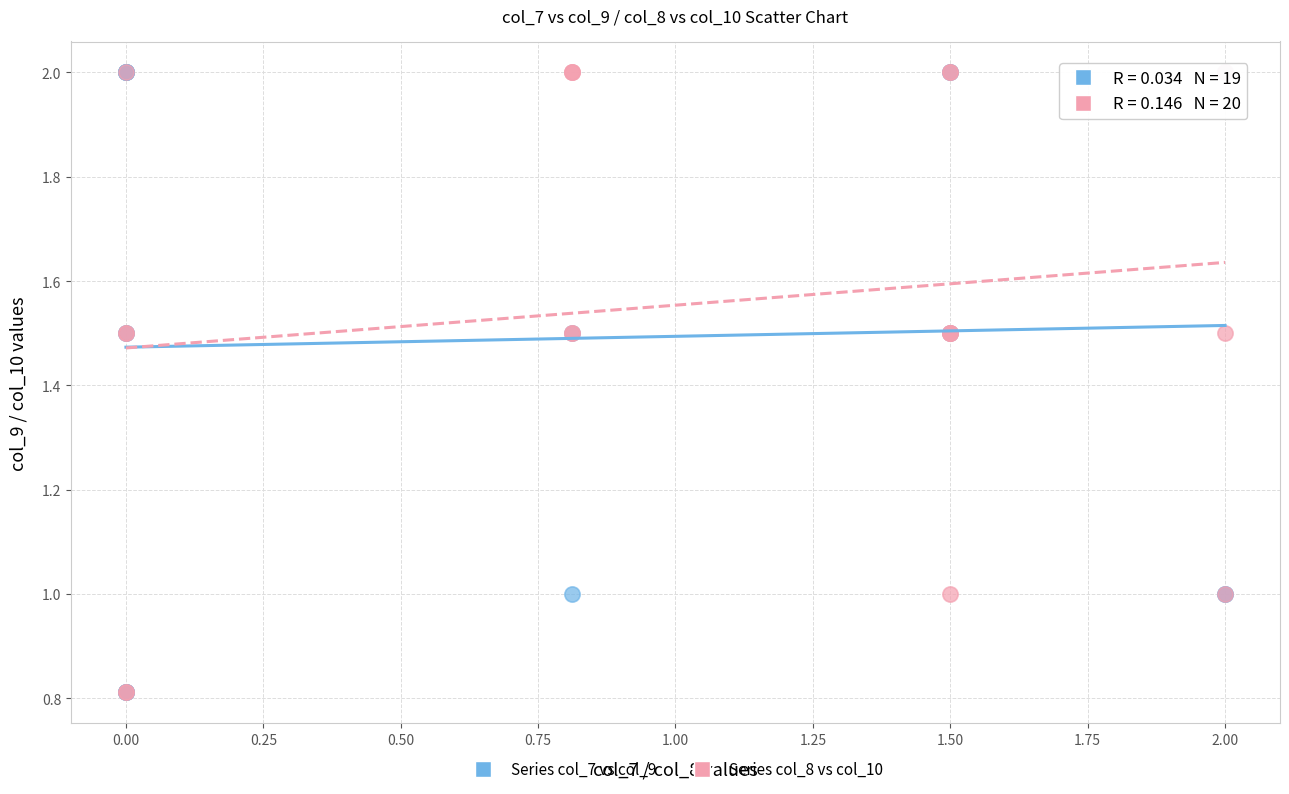

What are all the series names shown in the legend?

Series col_7 vs col_9, Series col_8 vs col_10